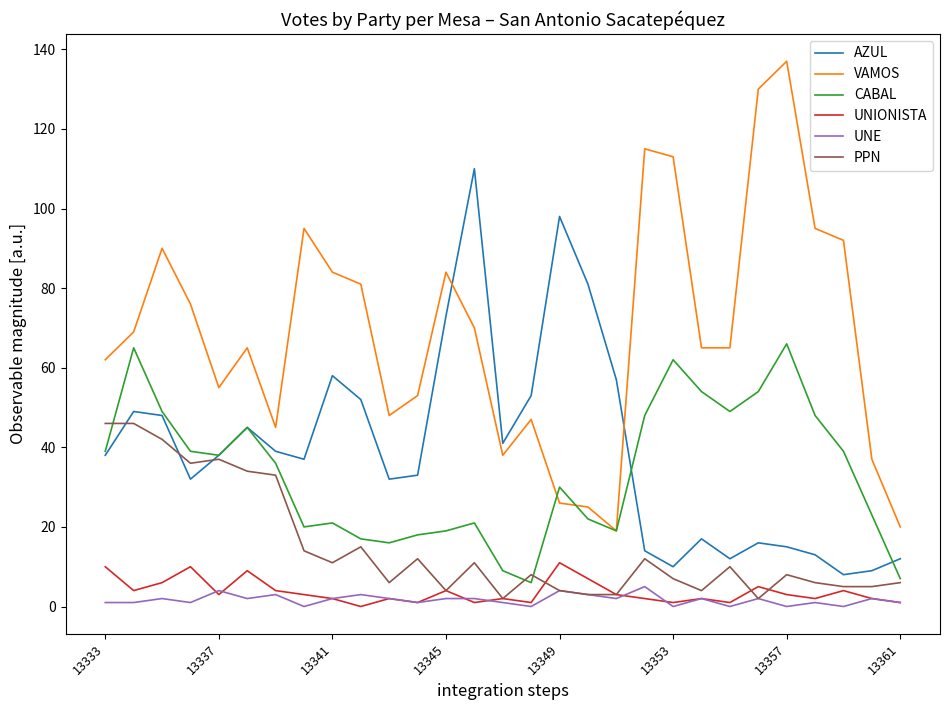

What are all the series names shown in the legend?

AZUL, VAMOS, CABAL, UNIONISTA, UNE, PPN